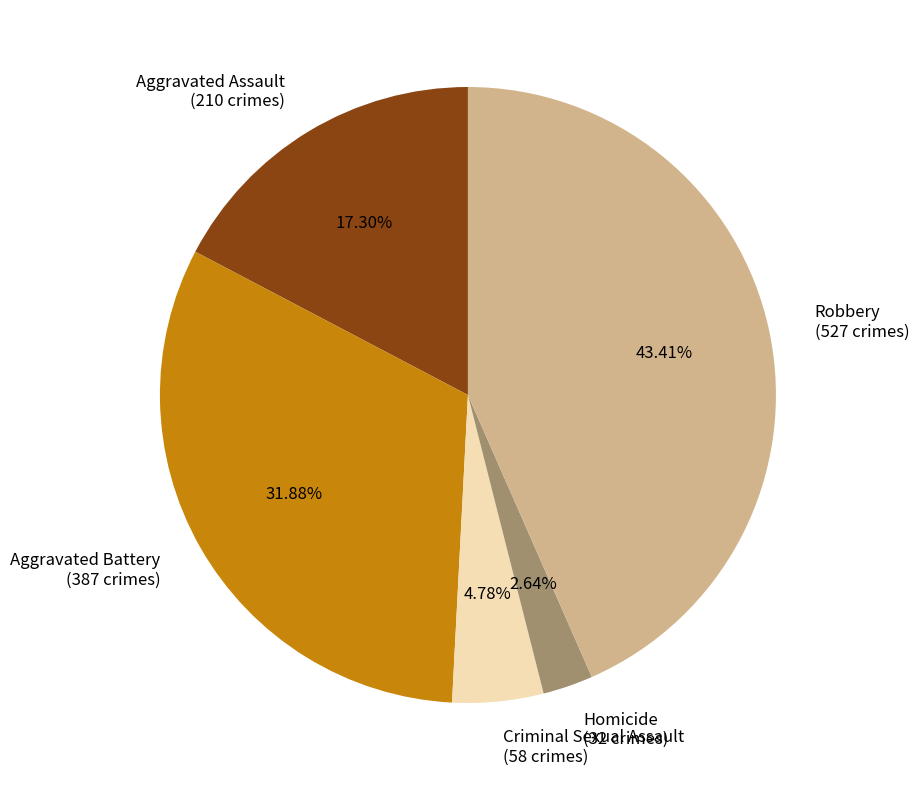

Approximately how many times larger is the value at Homicide compared to Robbery?

0.1